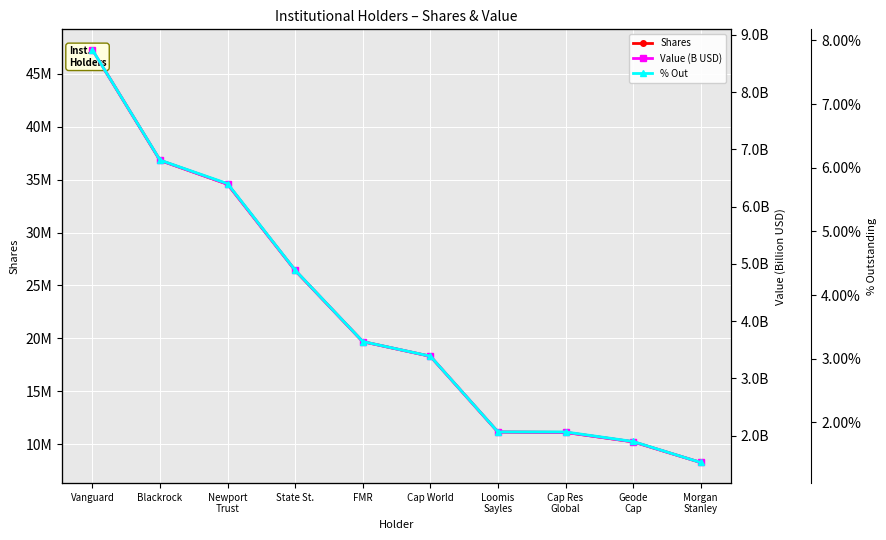

Where does the Value (B USD) series first go above 3?

Vanguard